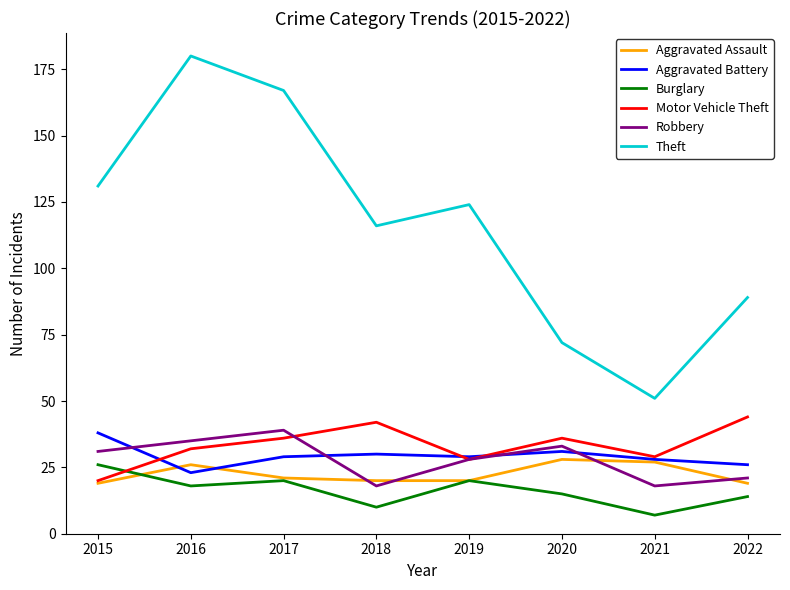

At which category does Robbery reach its first local valley?

2018